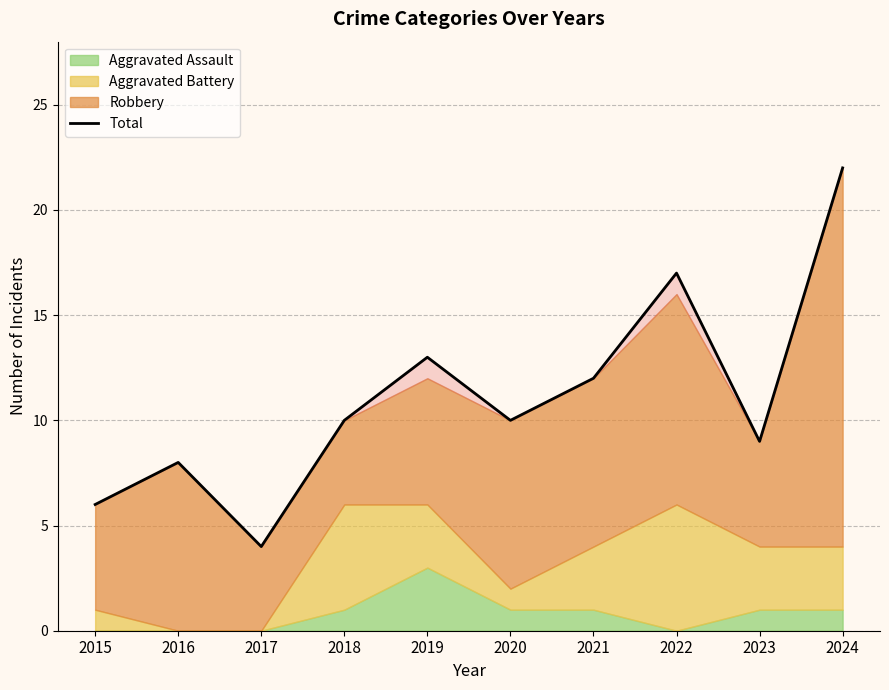

The chart shows a value of 22 at 2024. True or false?

True